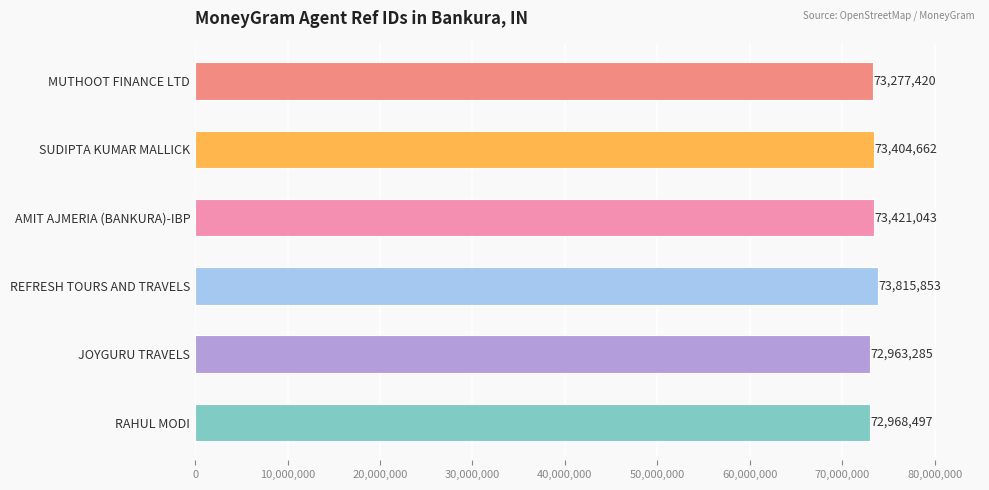

Which has a higher value, RAHUL MODI or AMIT AJMERIA (BANKURA)-IBP?

AMIT AJMERIA (BANKURA)-IBP